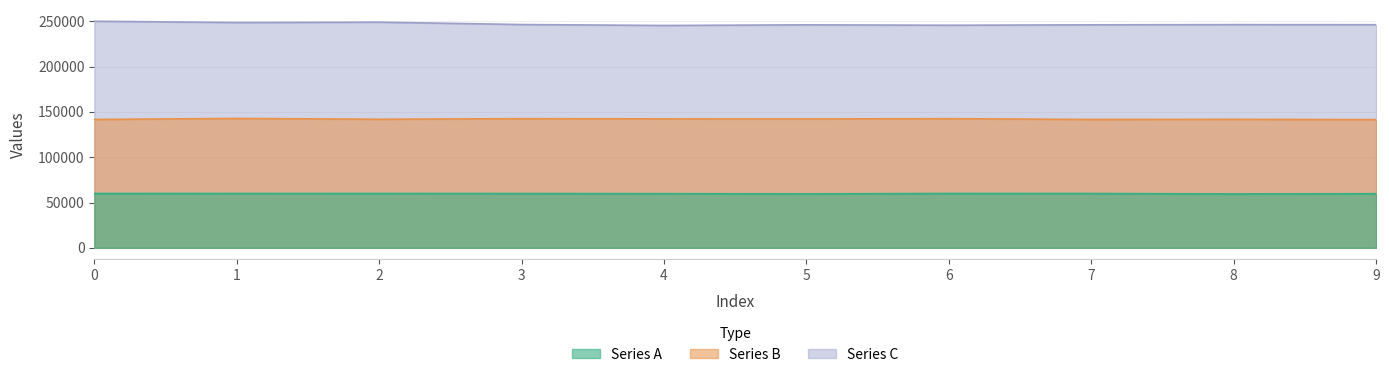

True or false: Series C has a value of 248531 at 1.

True